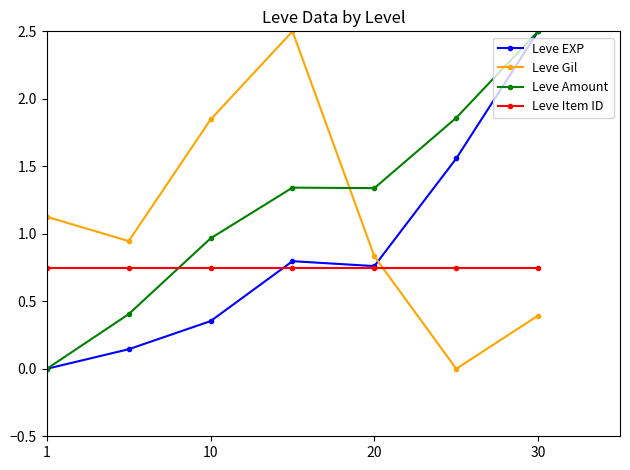

Rank the series by their average value, from highest to lowest.

Leve Amount, Leve Gil, Leve EXP, Leve Item ID